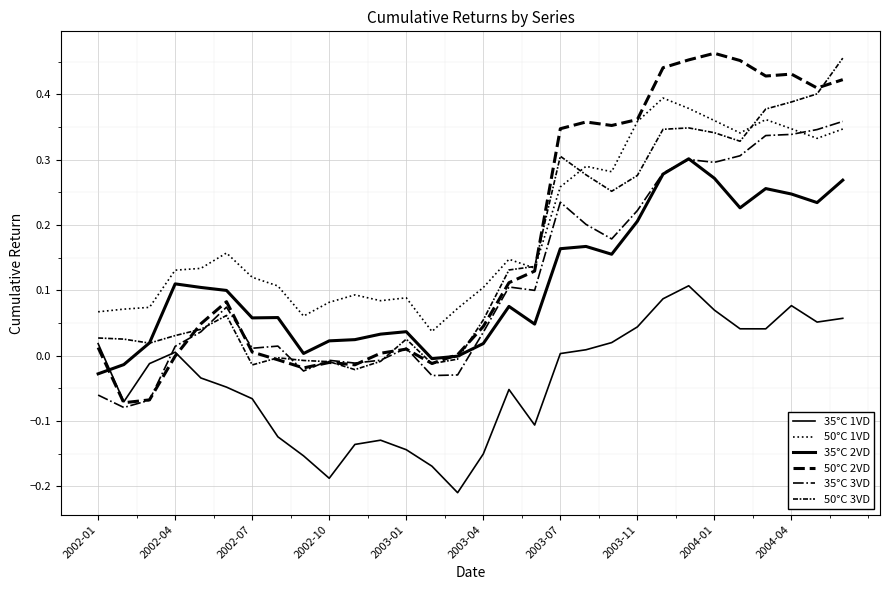

Reading left to right, what are all the values shown in this chart?

35°C 1VD: 0.0	-0.1	-0.0	0.0	-0.0	-0.0	-0.1	-0.1	-0.2	-0.2	-0.1	-0.1	-0.1	-0.2	-0.2	-0.2	-0.1	-0.1	0.0	0.0	0.0	0.0	0.1	0.1	0.1	0.0	0.0	0.1	0.1	0.1
50°C 1VD: 0.1	0.1	0.1	0.1	0.1	0.2	0.1	0.1	0.1	0.1	0.1	0.1	0.1	0.0	0.1	0.1	0.1	0.1	0.3	0.3	0.3	0.4	0.4	0.4	0.4	0.3	0.4	0.3	0.3	0.3
35°C 2VD: -0.0	-0.0	0.0	0.1	0.1	0.1	0.1	0.1	0.0	0.0	0.0	0.0	0.0	-0.0	-0.0	0.0	0.1	0.0	0.2	0.2	0.2	0.2	0.3	0.3	0.3	0.2	0.3	0.2	0.2	0.3
50°C 2VD: 0.0	-0.1	-0.1	-0.0	0.0	0.1	0.0	-0.0	-0.0	-0.0	-0.0	0.0	0.0	-0.0	0.0	0.0	0.1	0.1	0.3	0.4	0.4	0.4	0.4	0.5	0.5	0.5	0.4	0.4	0.4	0.4
35°C 3VD: -0.1	-0.1	-0.1	0.0	0.0	0.1	0.0	0.0	-0.0	-0.0	-0.0	-0.0	0.0	-0.0	-0.0	0.0	0.1	0.1	0.2	0.2	0.2	0.2	0.3	0.3	0.3	0.3	0.3	0.3	0.3	0.4
50°C 3VD: 0.0	0.0	0.0	0.0	0.0	0.1	-0.0	-0.0	-0.0	-0.0	-0.0	-0.0	0.0	-0.0	-0.0	0.1	0.1	0.1	0.3	0.3	0.3	0.3	0.3	0.3	0.3	0.3	0.4	0.4	0.4	0.5